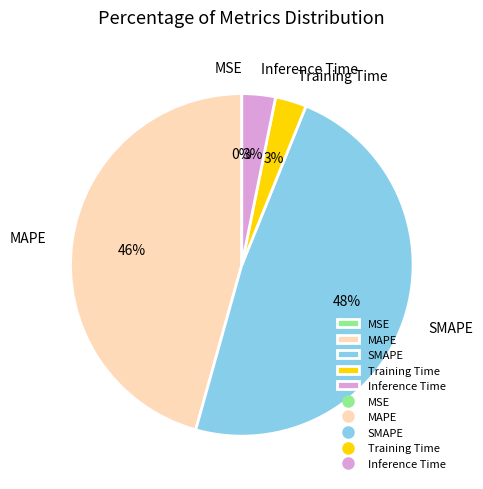

To the nearest percent, what is the average slice percentage?

20%